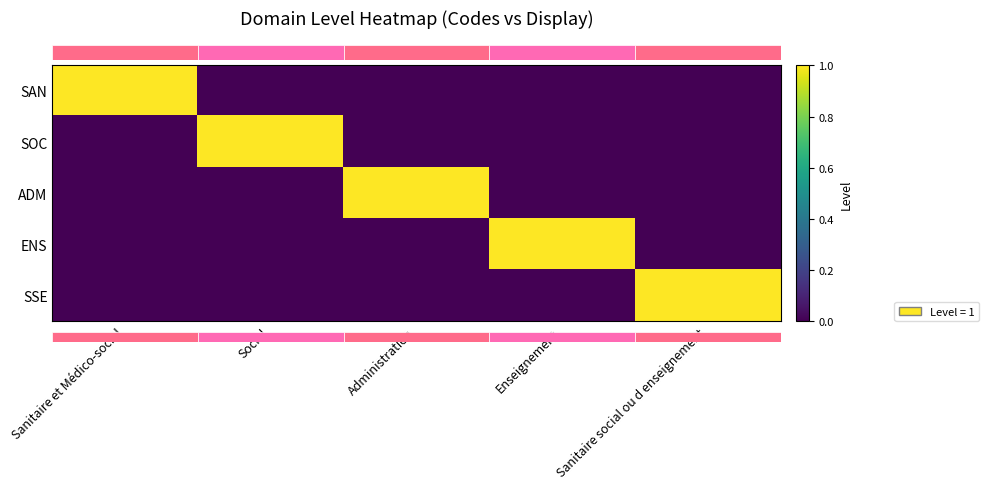

What is the difference between the highest and lowest values at Sanitaire social ou d enseignement?

1